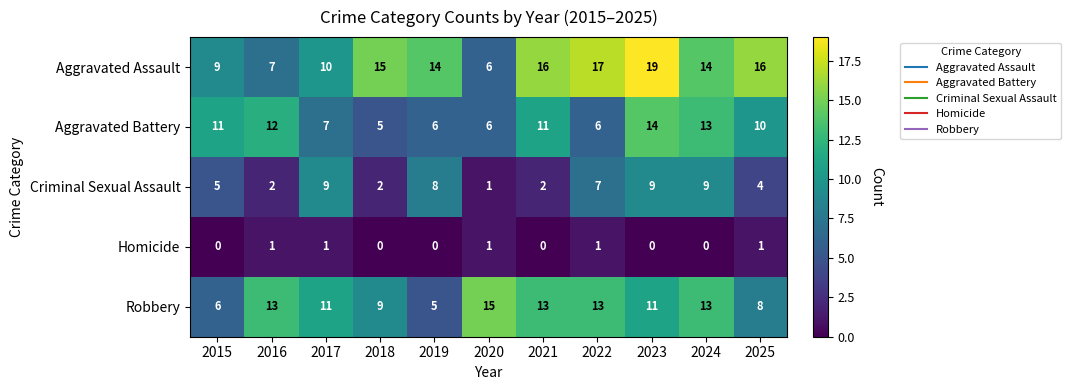

Which series has the largest range (max minus min)?

Aggravated Assault